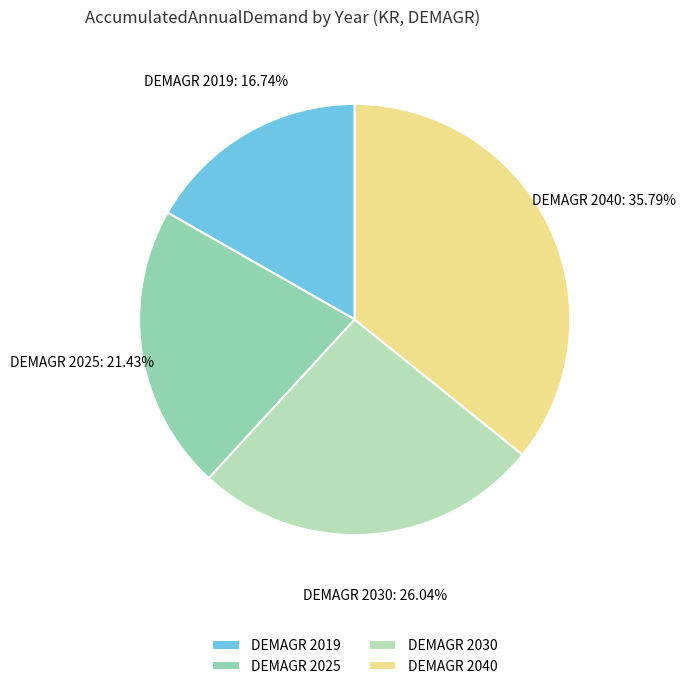

How many segments does this pie chart have?

4